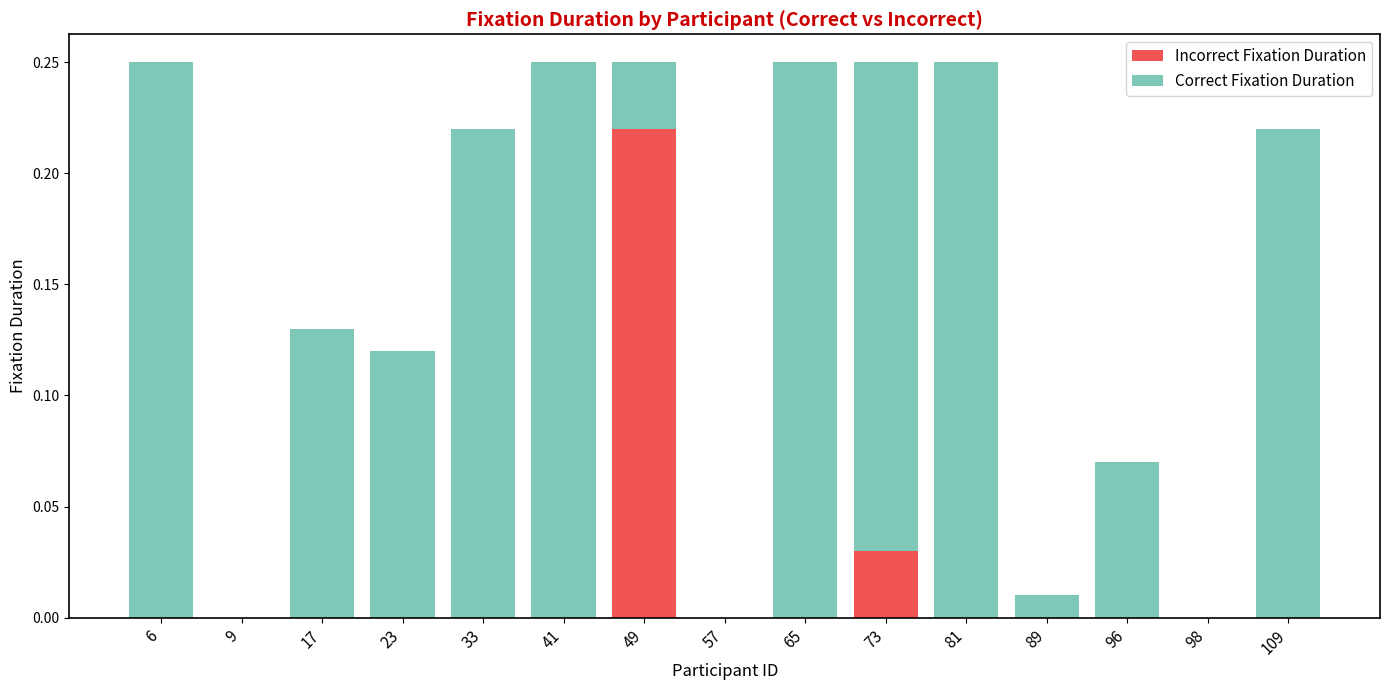

True or false: Incorrect Fixation Duration has a value of 0.3 at 49.

False